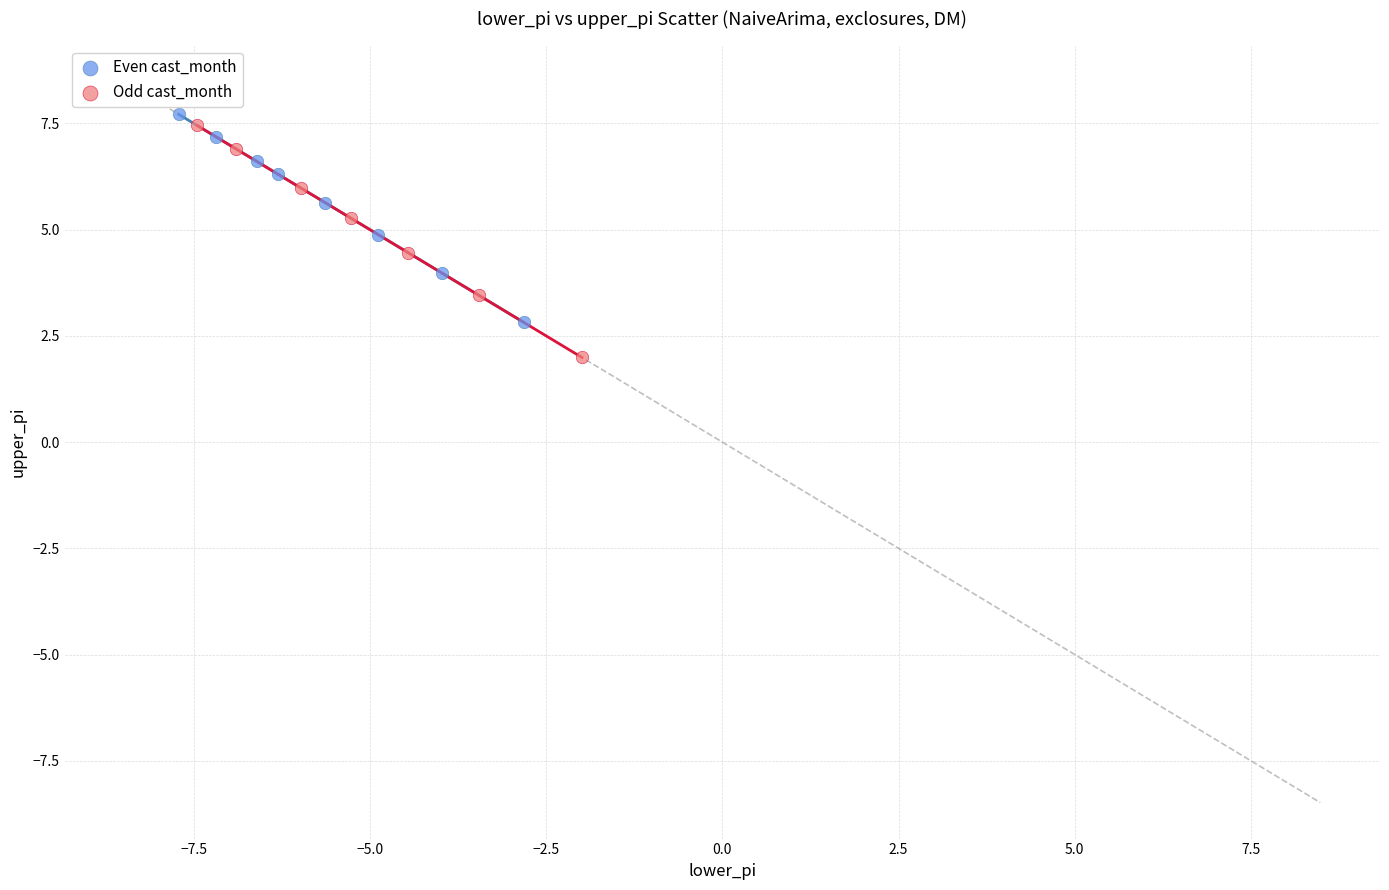

Which series contains the lowest Y value?

Odd cast_month